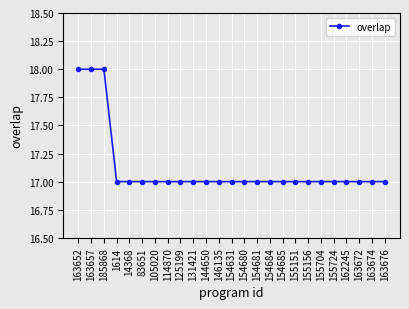

Does the chart have visible grid lines?

Yes